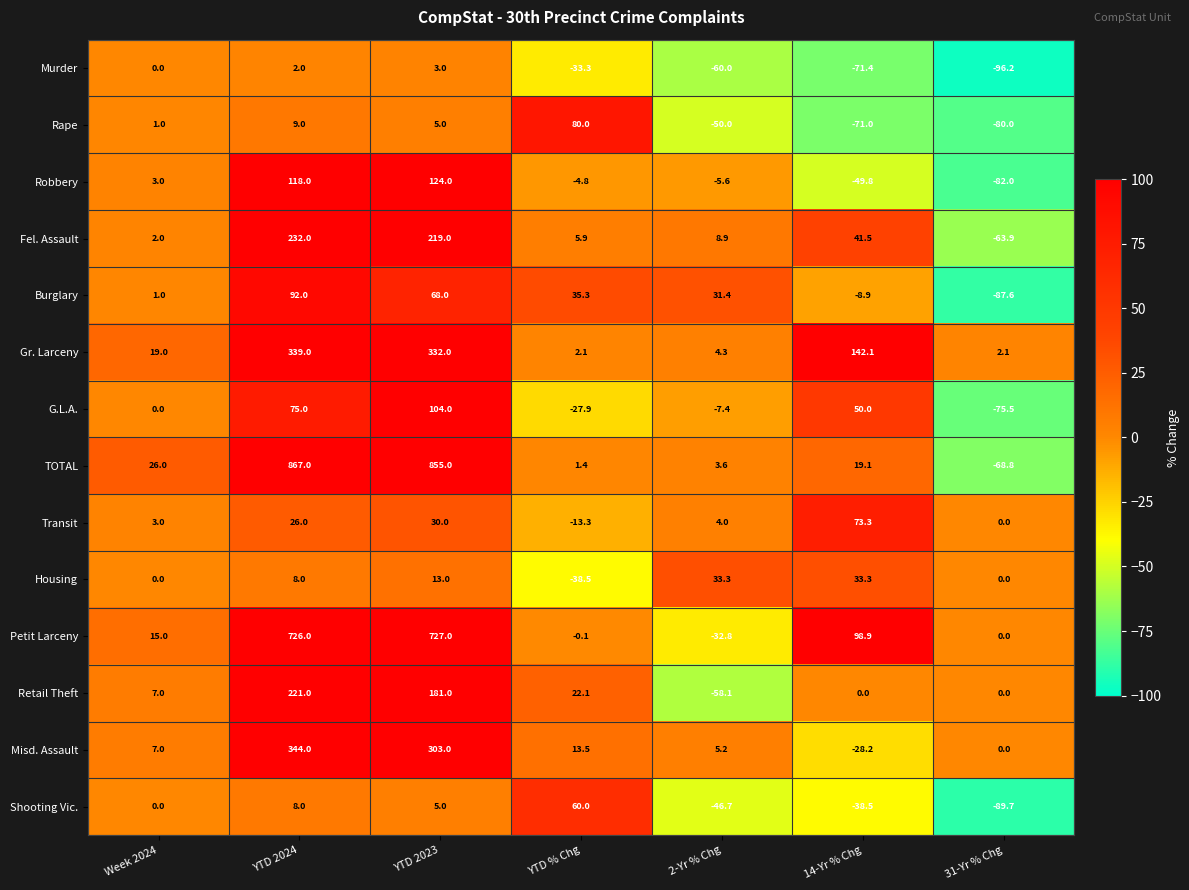

What is the sum of all Transit values?

123.0